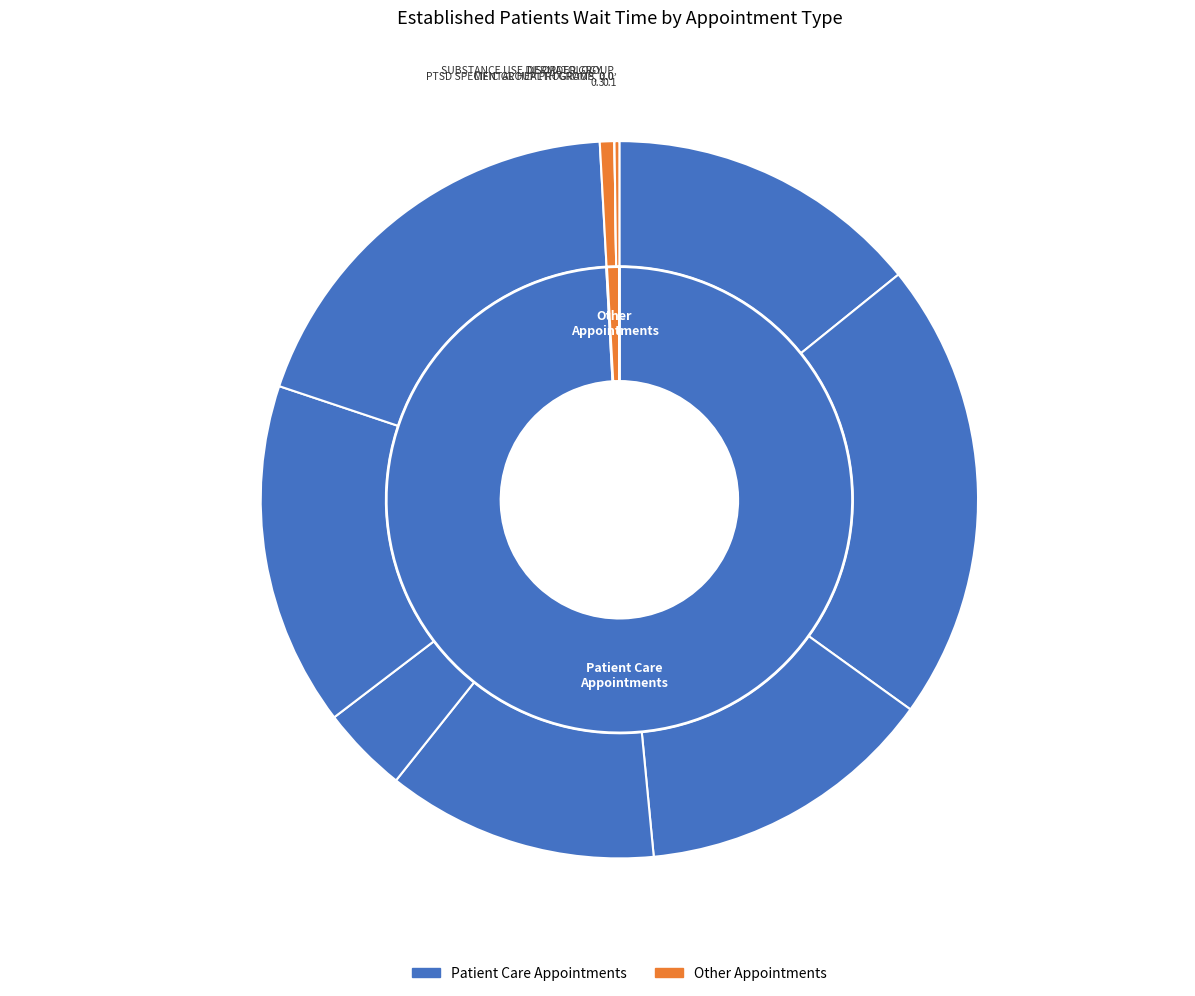

Does PTSD SPECIFIC GROUP PROGRAMS account for over 50% of the chart?

No